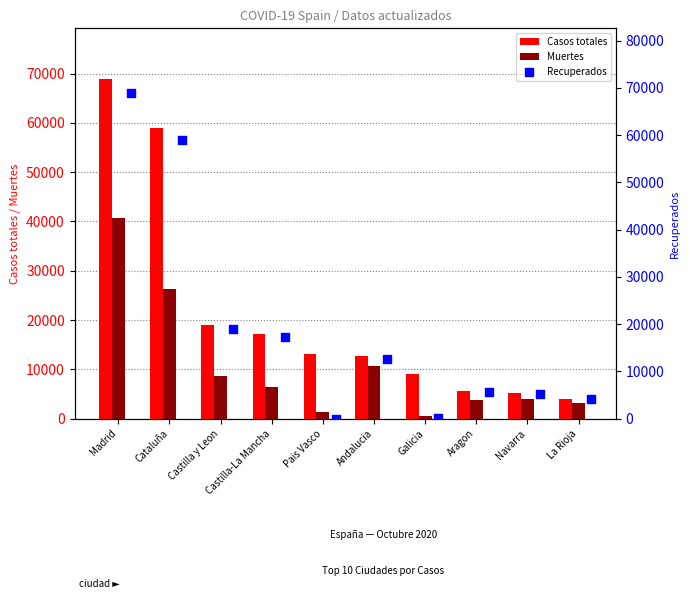

Which series has the largest total across all categories?

Casos totales